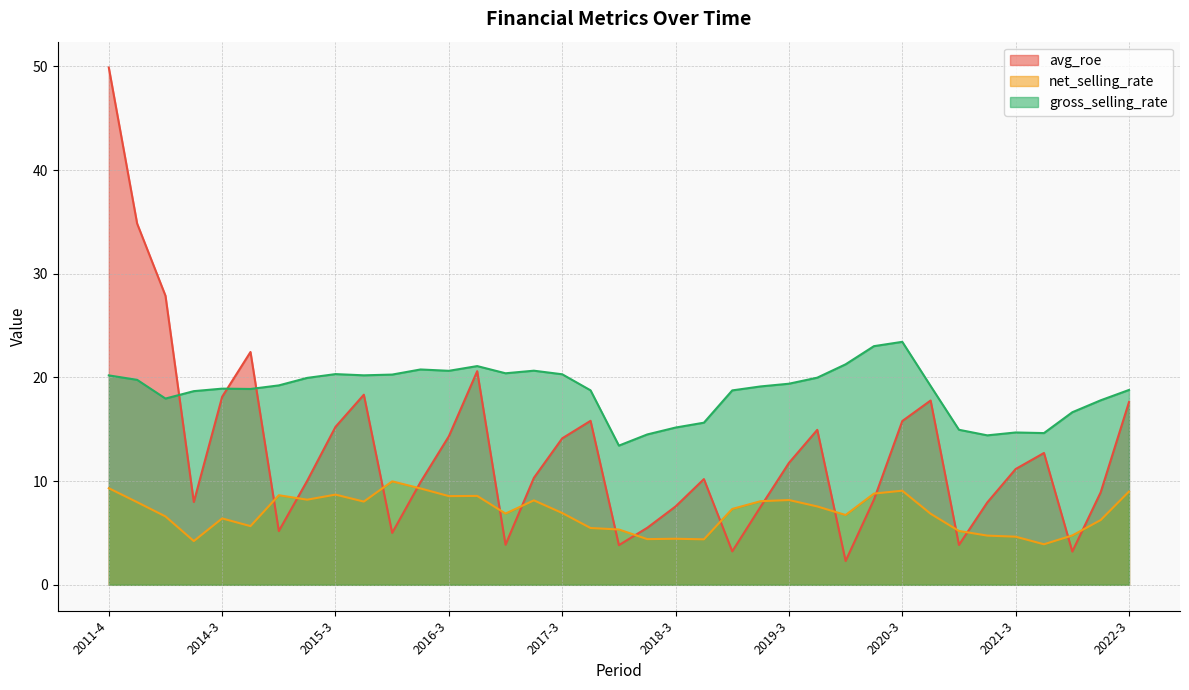

List the series in order of their overall mean, lowest first.

net_selling_rate, avg_roe, gross_selling_rate